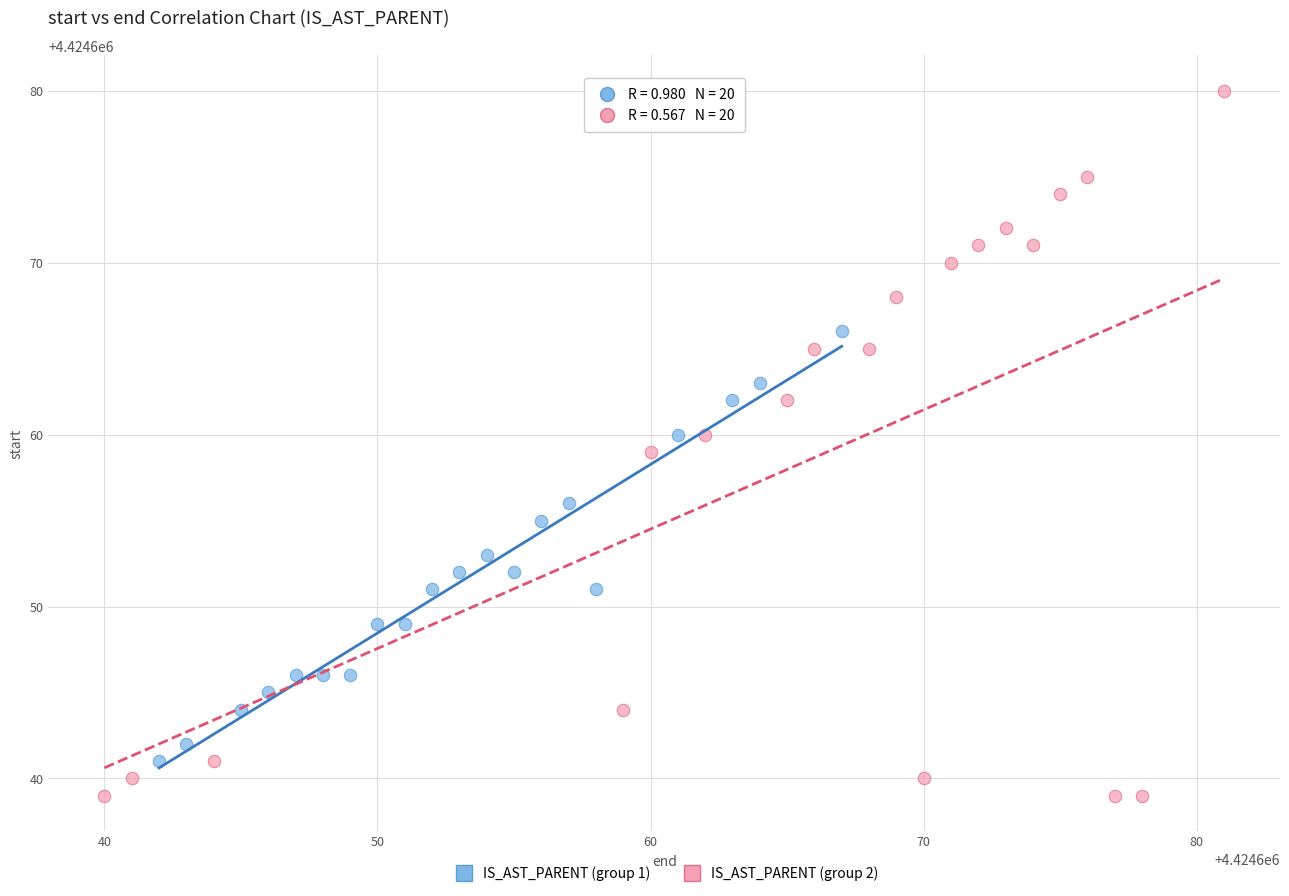

Which series has the largest Y range (max minus min)?

IS_AST_PARENT (group 2)